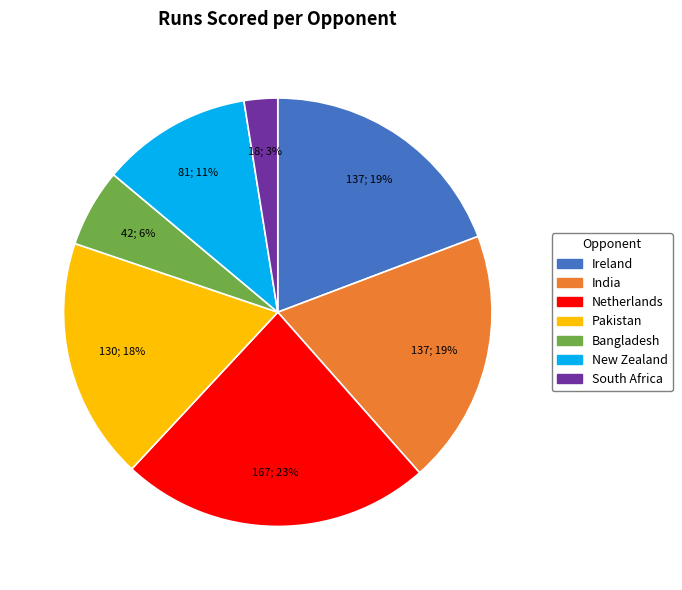

Which category has the smallest portion of the pie?

South Africa